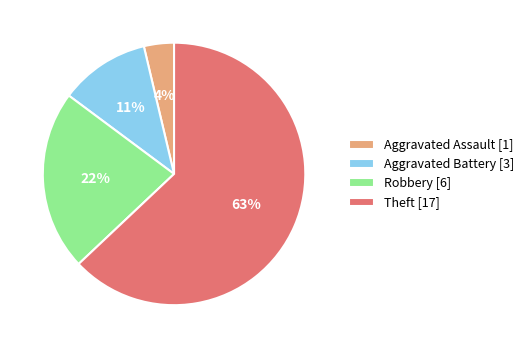

What percentage is the Robbery slice, to the nearest percent?

22%